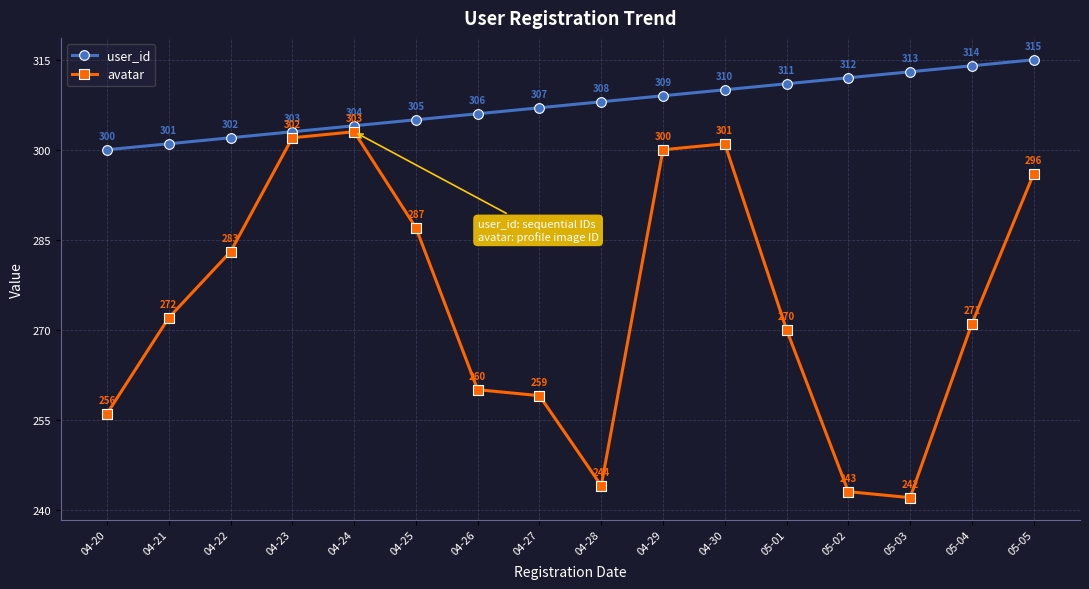

How many lines are shown in the chart?

2